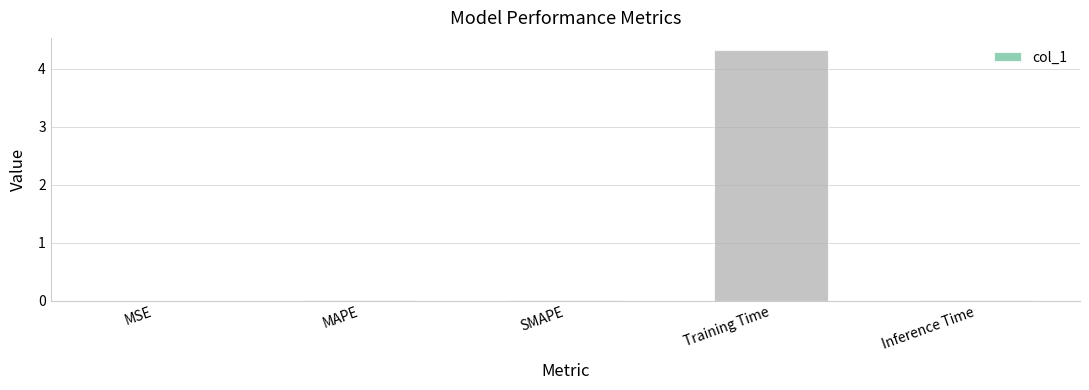

Read the value at Training Time.

4.3